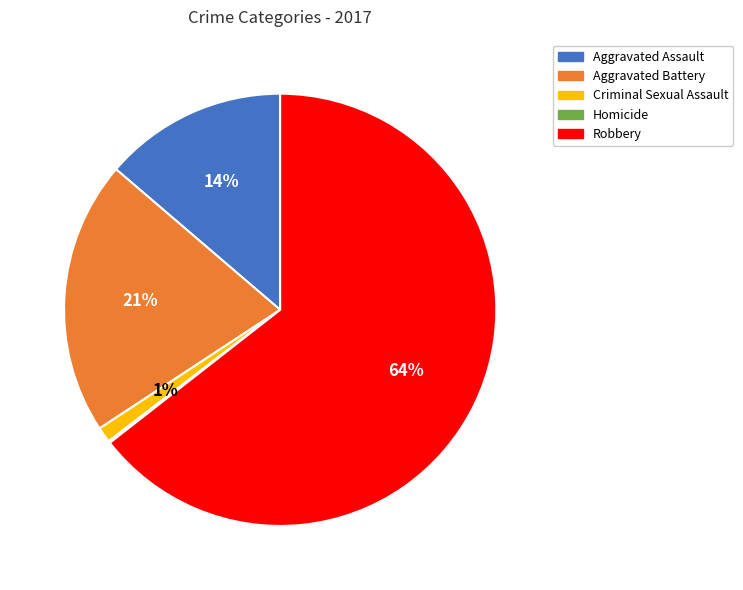

What is the largest slice in the pie chart?

Robbery